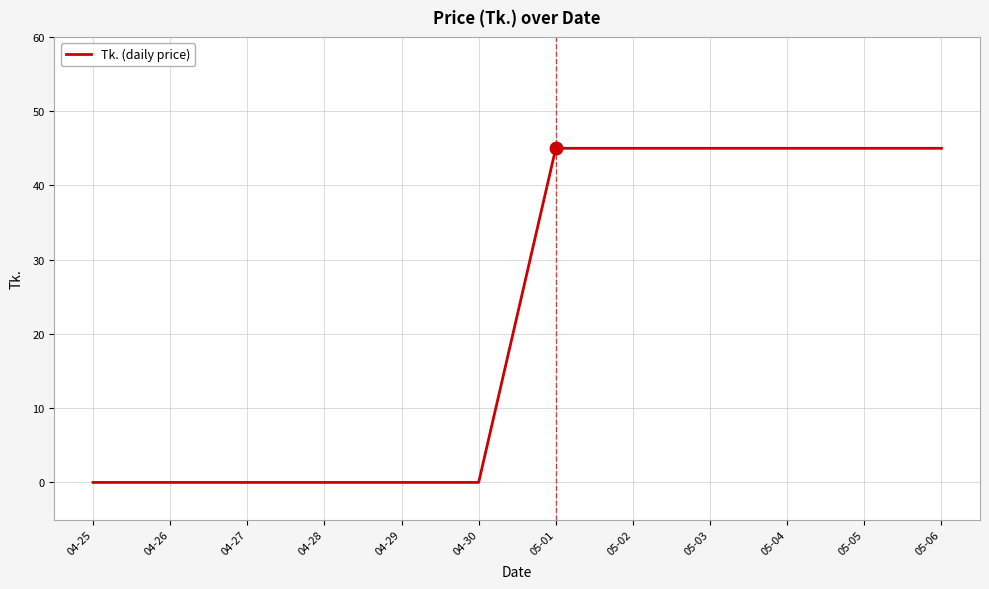

What is the greatest value displayed?

45